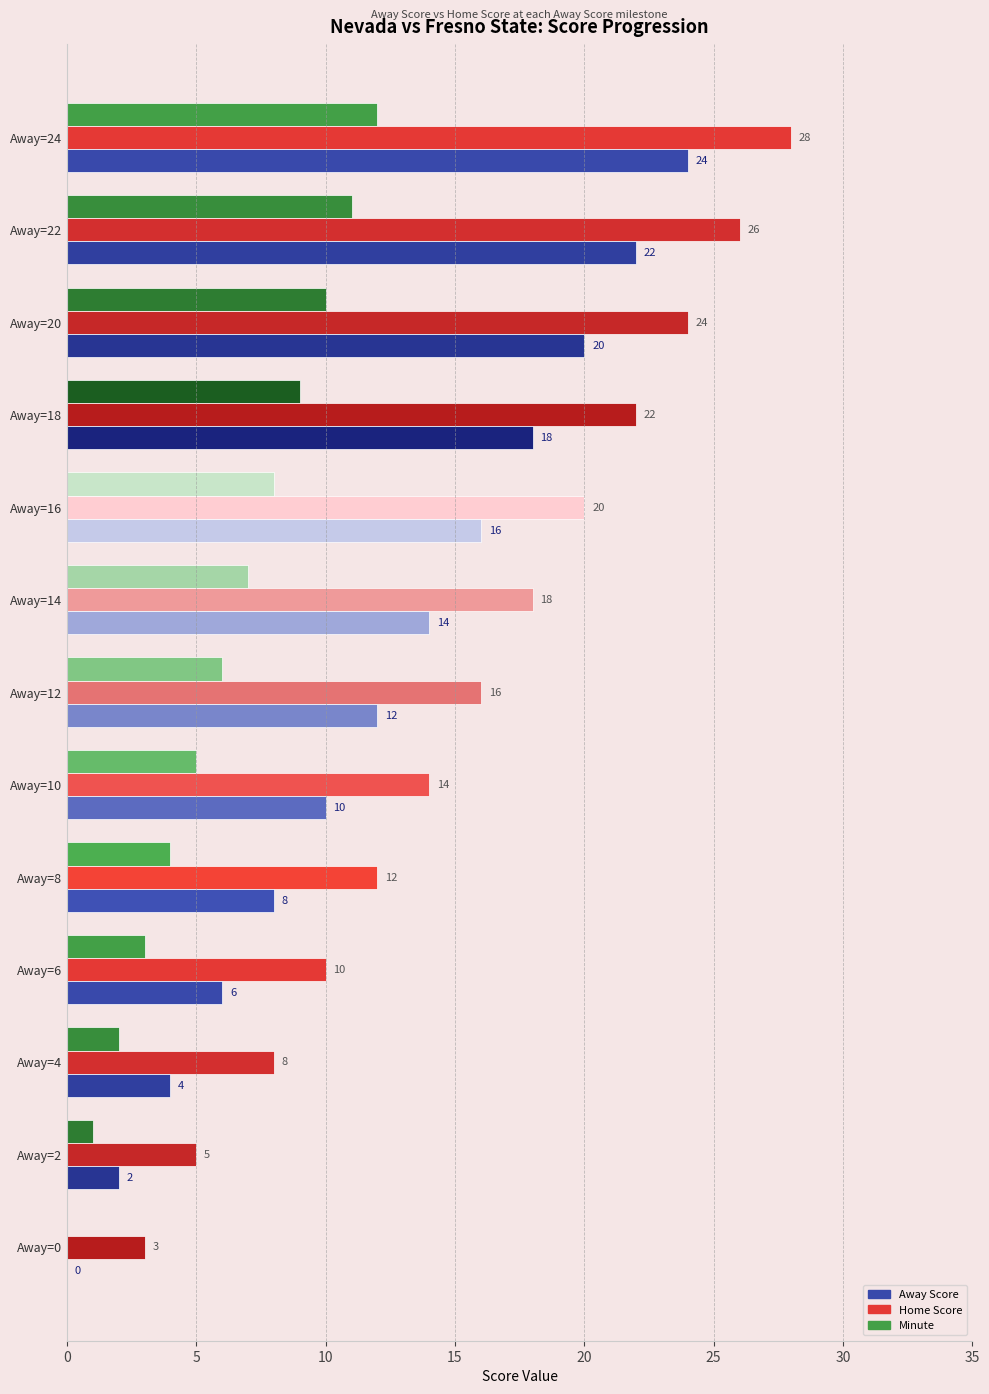

What are all the series names shown in the legend?

Away Score, Home Score, Minute